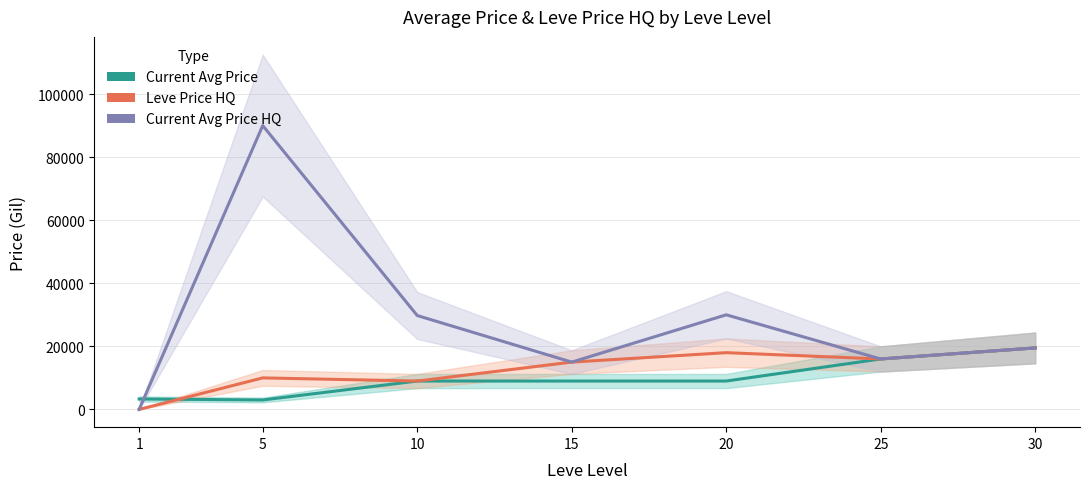

Where is the first local maximum for Current Avg Price HQ?

5